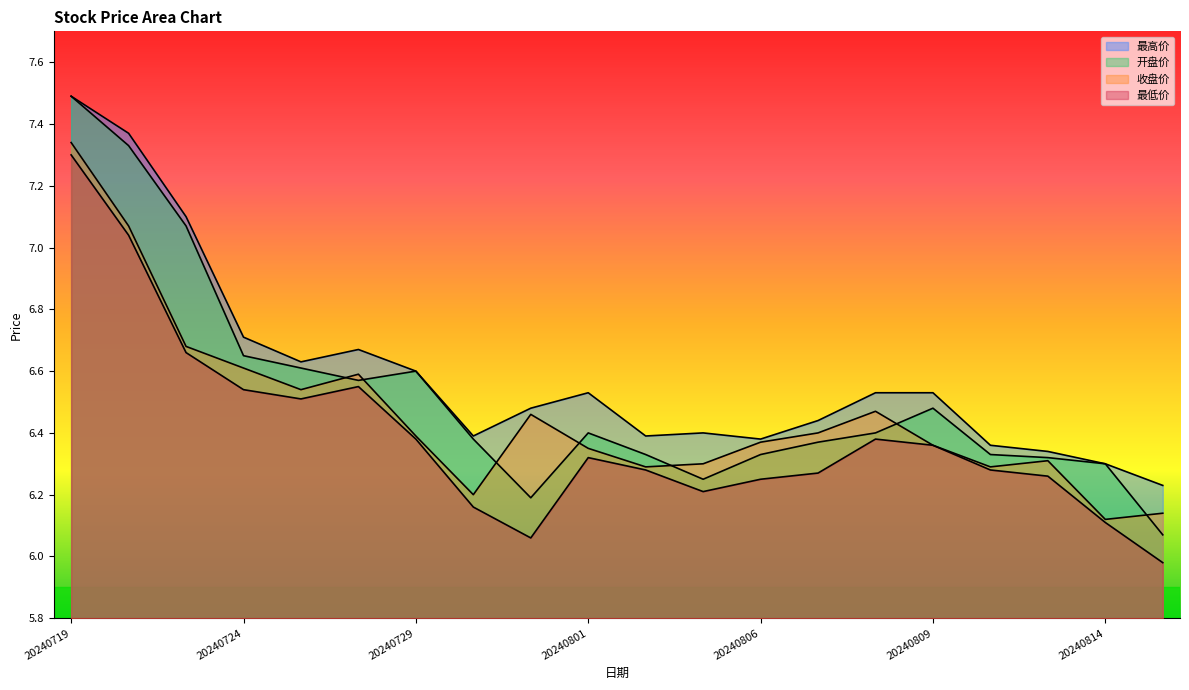

Rank the series by their maximum value, from highest to lowest.

最高价, 开盘价, 收盘价, 最低价